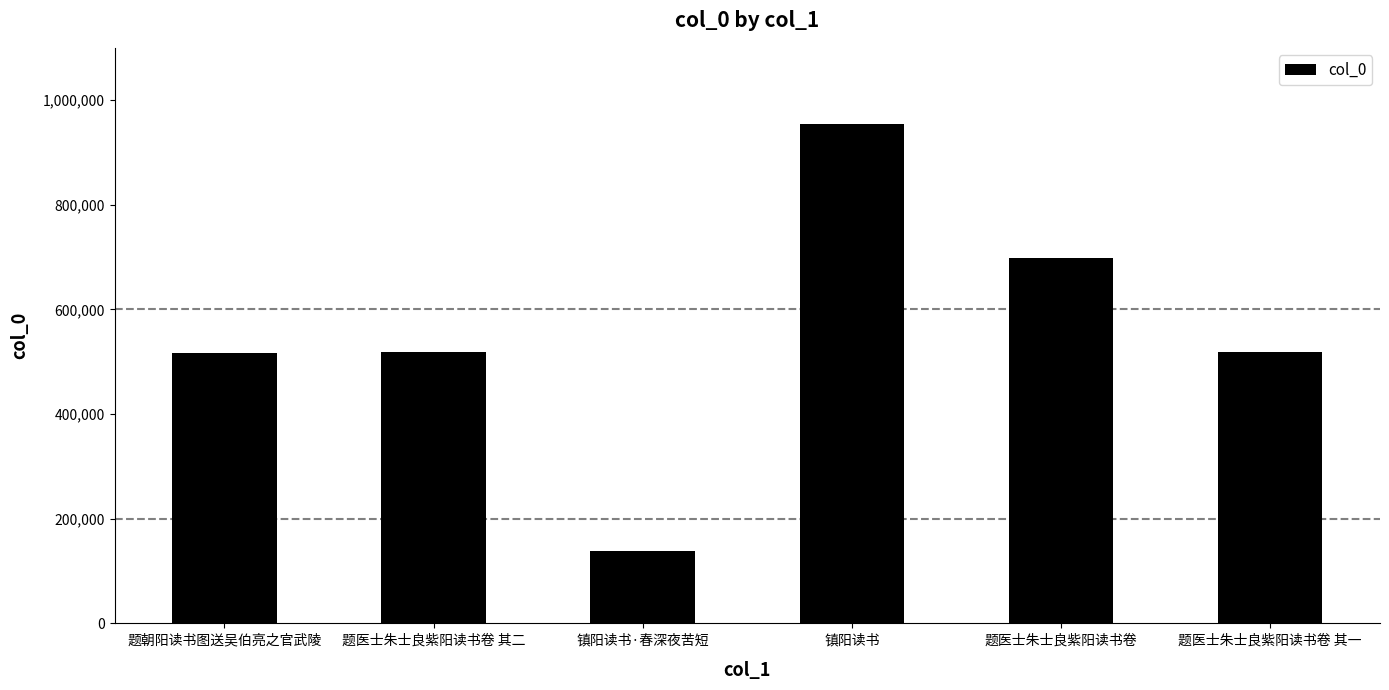

What is the label of the 4th bar from the right?

镇阳读书·春深夜苦短